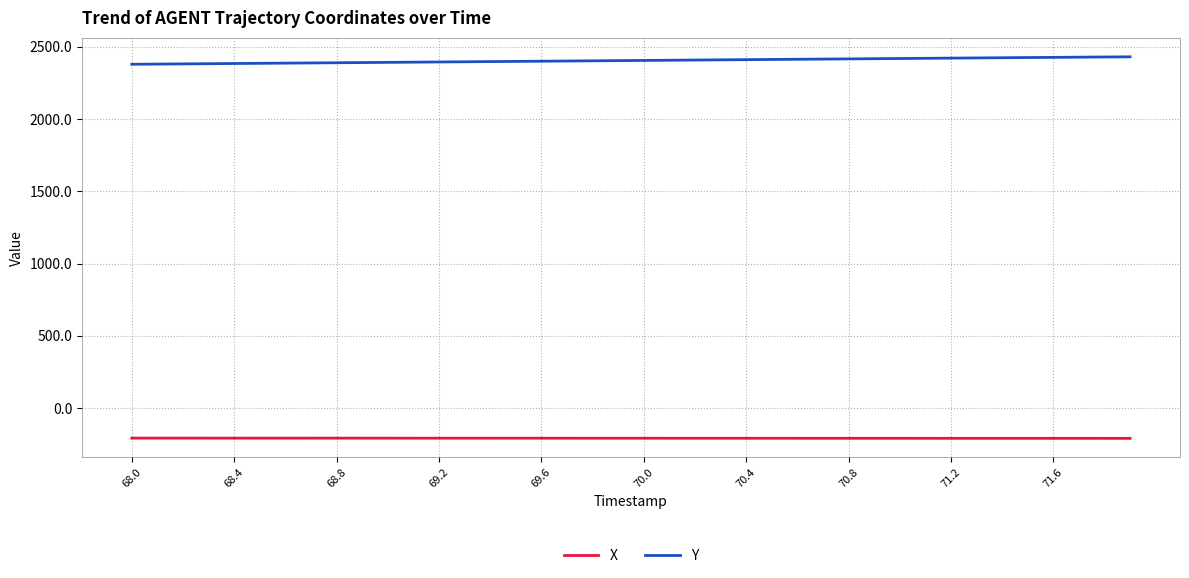

True or false: Y and X intersect in this chart.

False